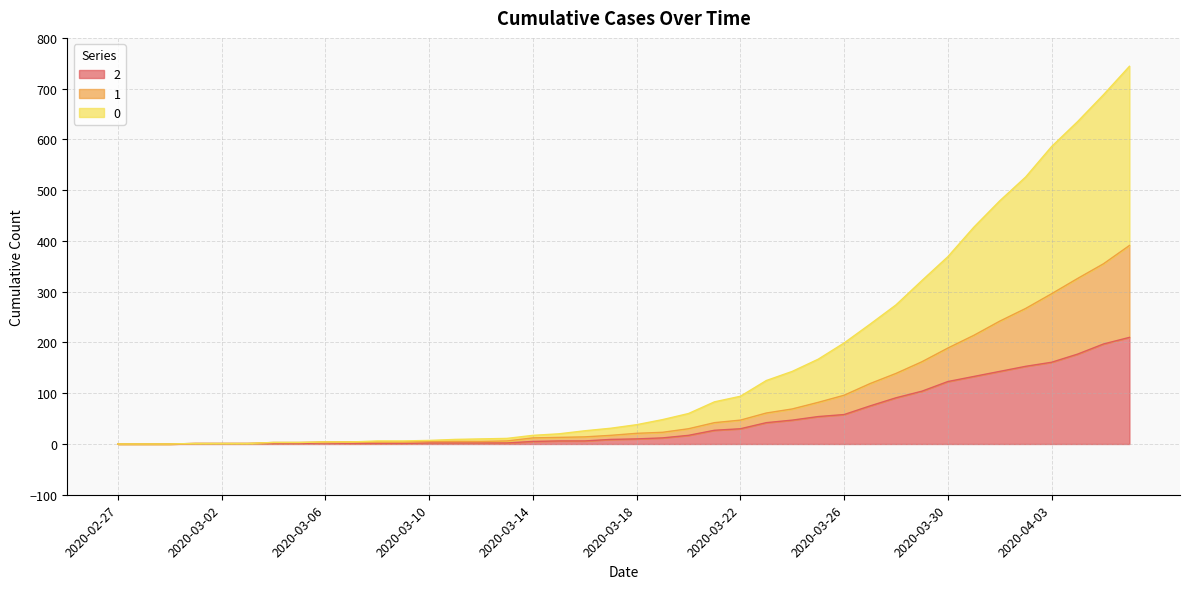

What is the difference between the second highest and minimum values in the 2 series?

197